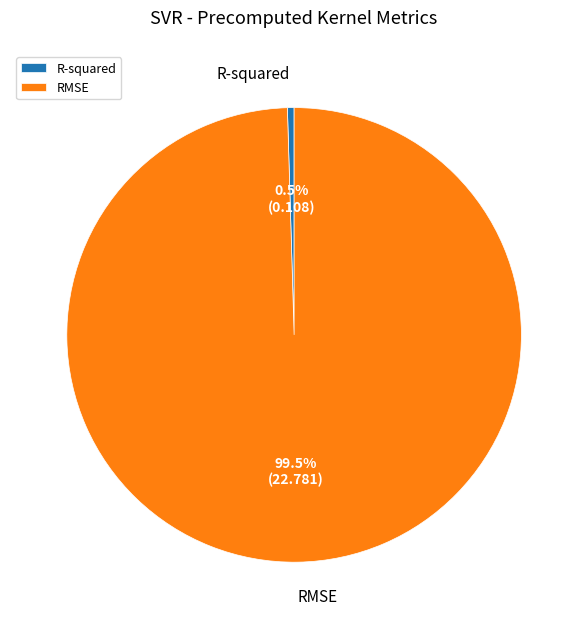

Is there a majority slice in this chart?

Yes